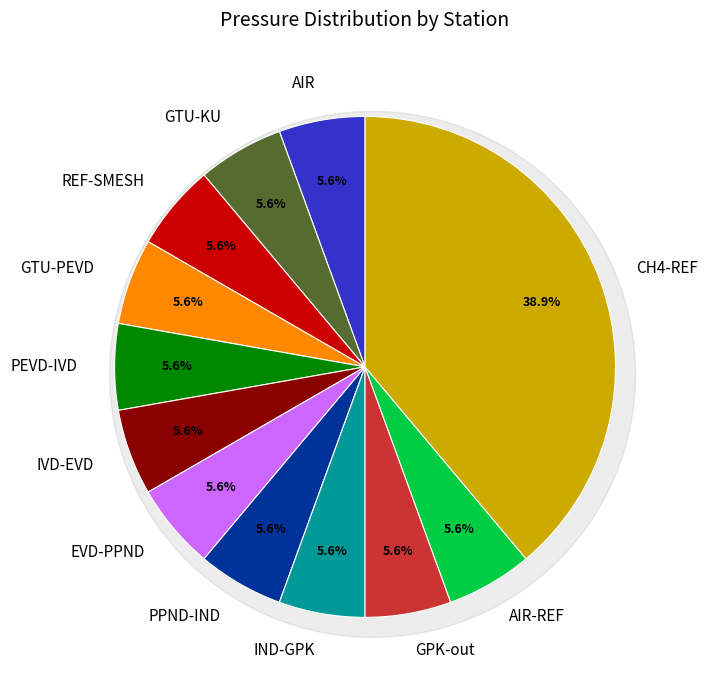

Which slice is the smallest?

AIR